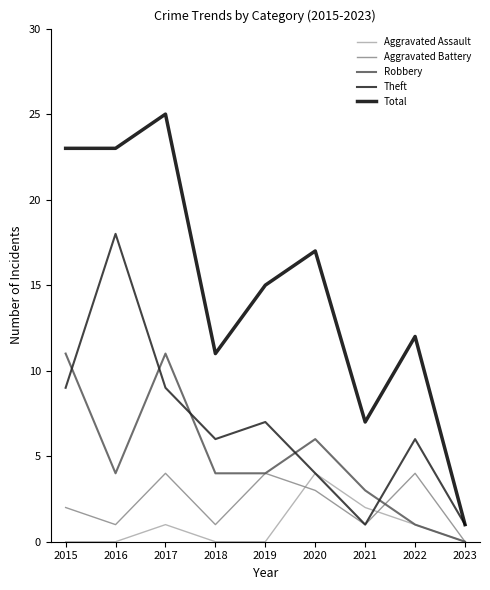

Is it true that Aggravated Battery equals 4 at 2017?

True